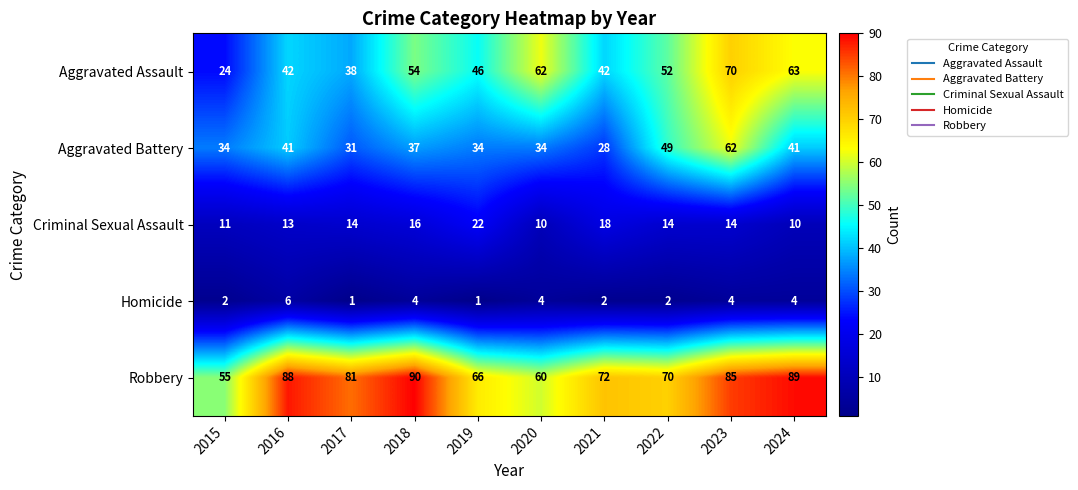

What is the average value of the Criminal Sexual Assault series?

14